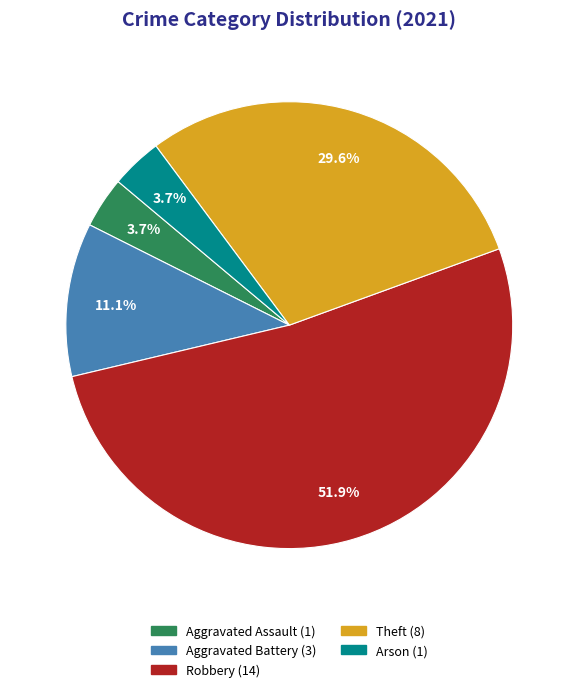

True or false: Arson accounts for 4% of the total.

True